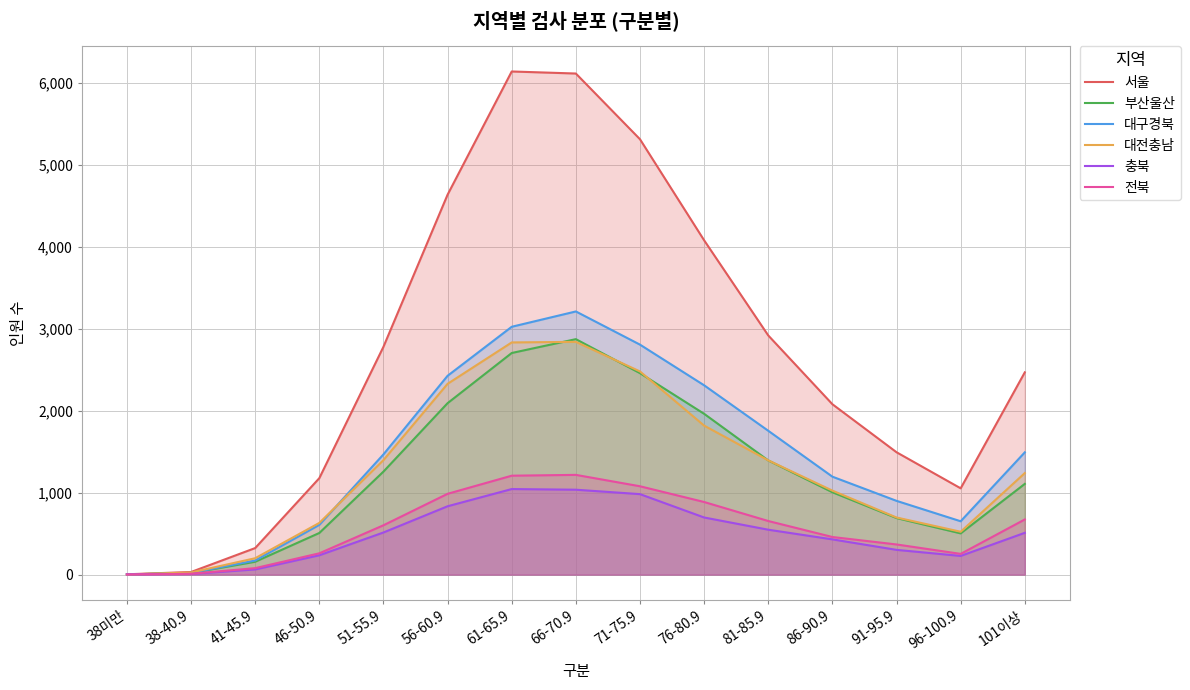

At which label is 충북 closest to 524?

51-55.9